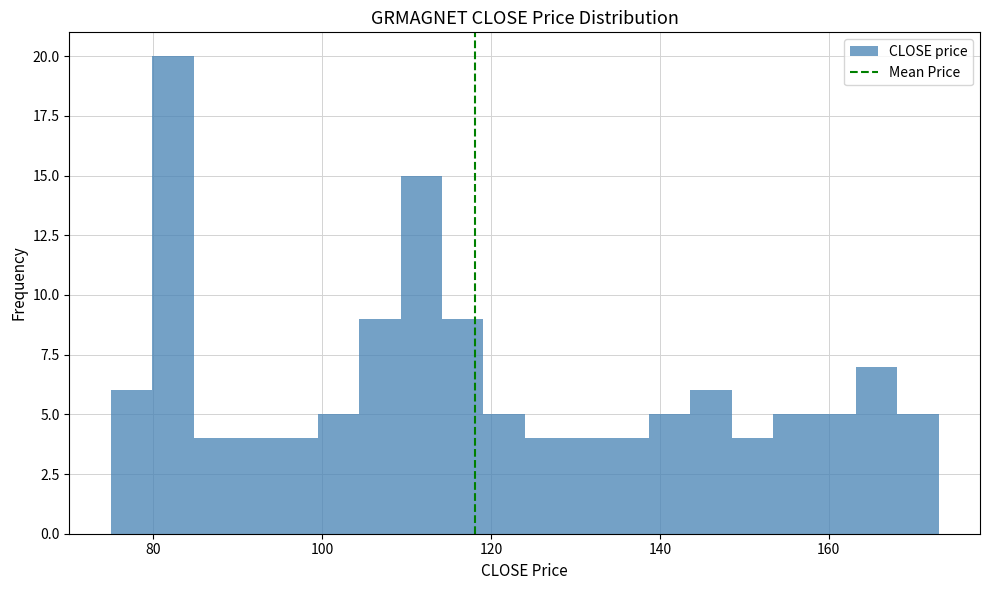

Read against the x-axis, roughly where is the centre of the tallest bar?

82